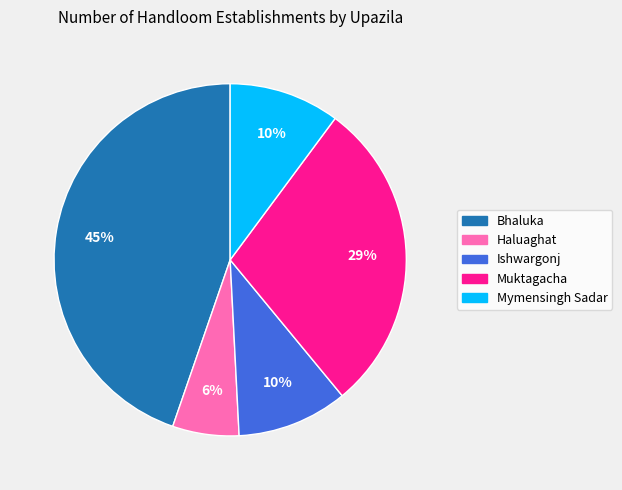

Is there any slice that represents more than half of the pie?

No